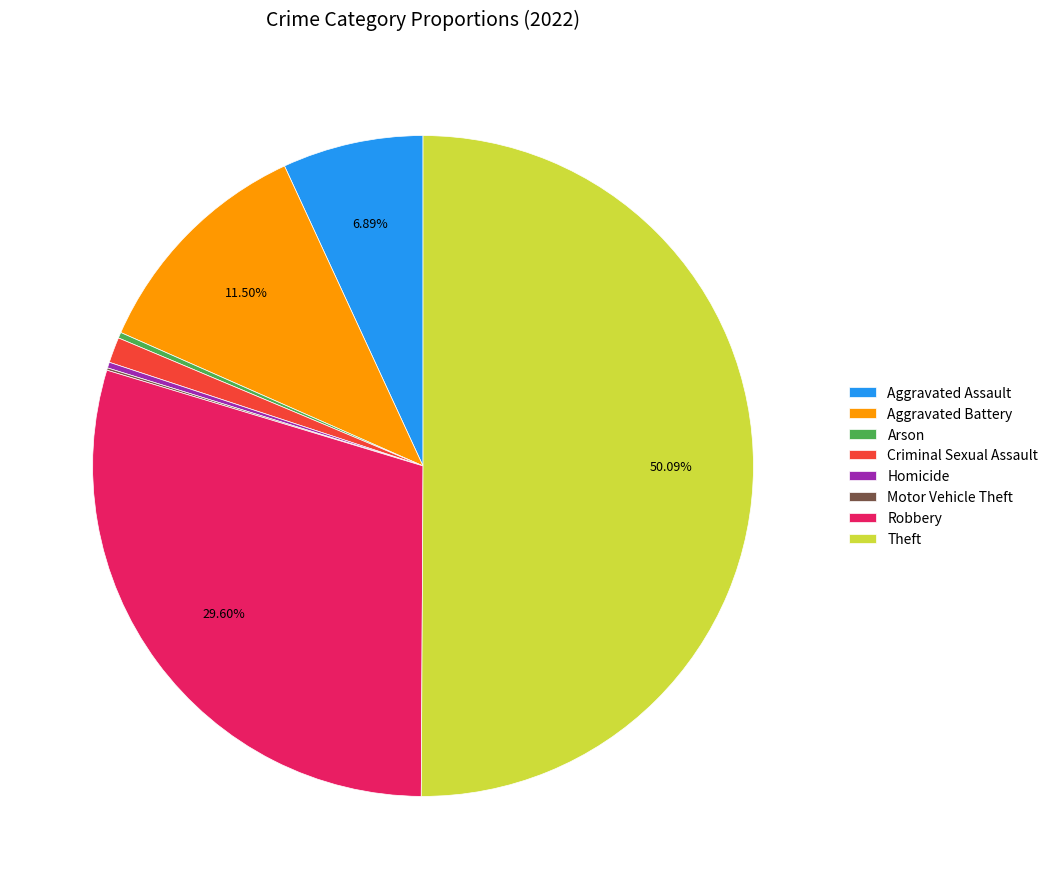

To the nearest percent, what is the difference between the largest and smallest slice percentages?

50%